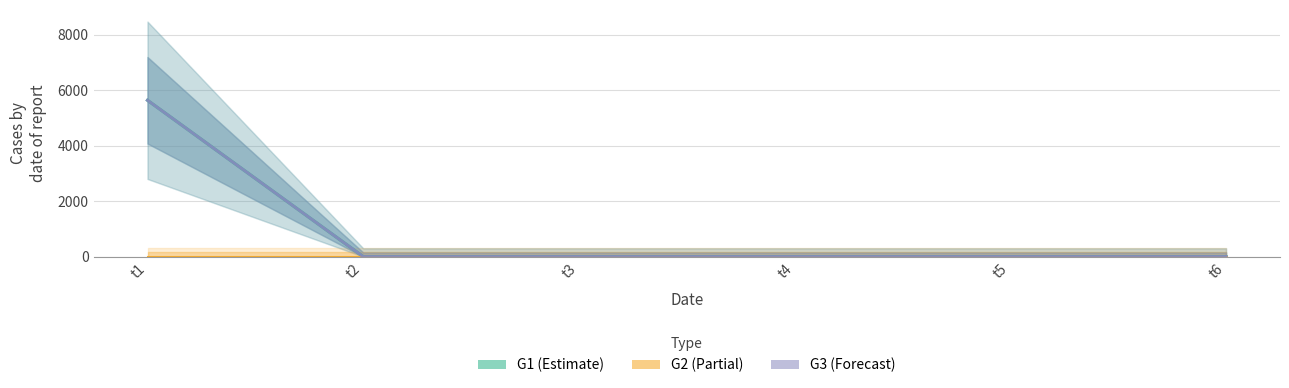

At which label is G3 closest to 2818?

t1